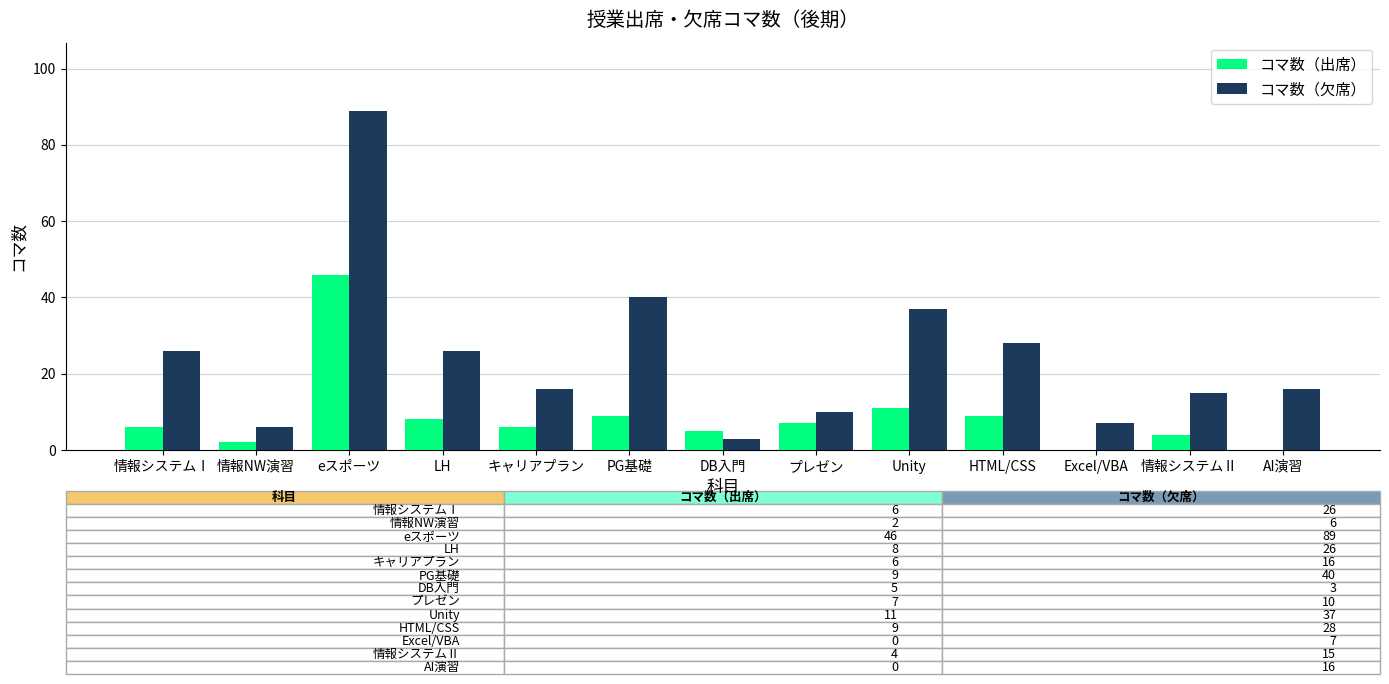

The value of コマ数（欠席） at PG基礎 is 40. True or false?

True